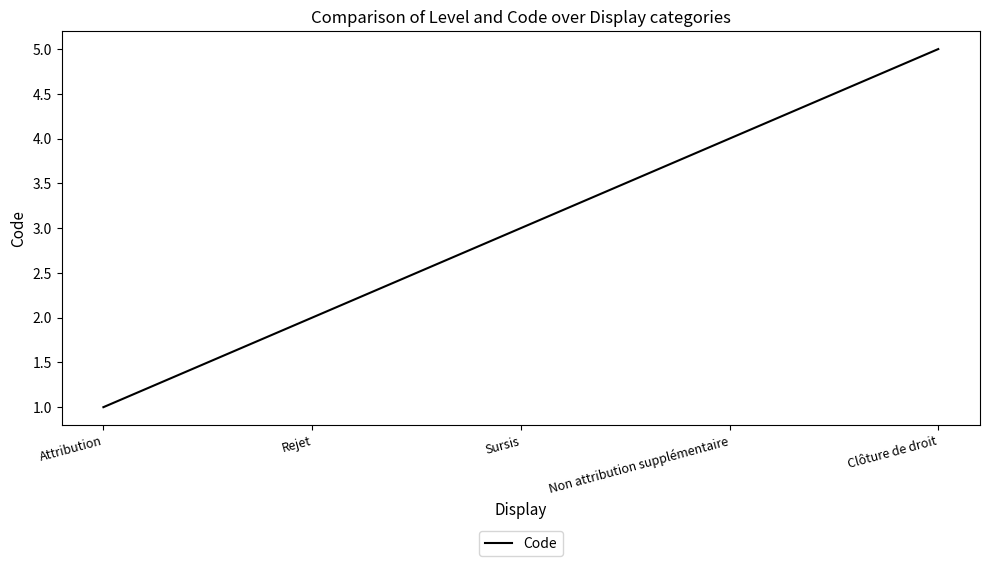

What is the change in value from Rejet to Non attribution supplémentaire?

+2